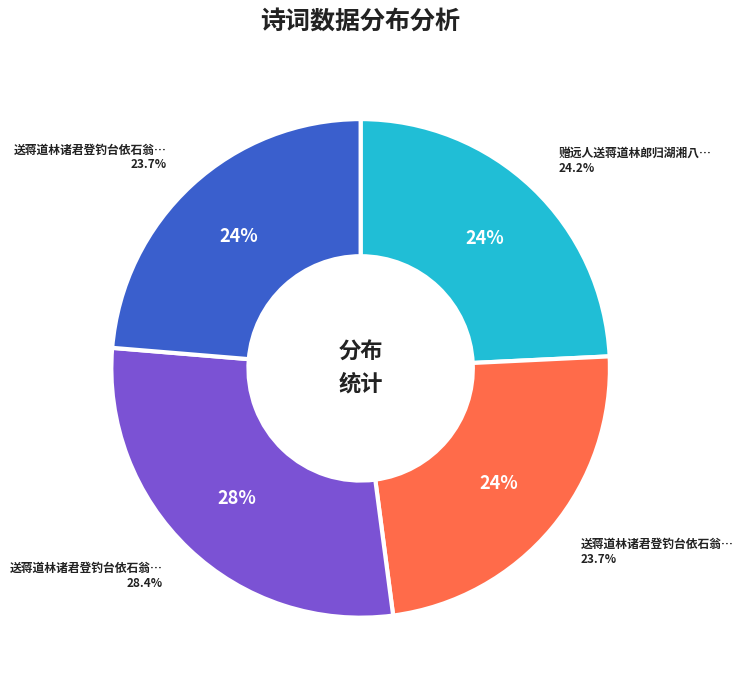

How many segments does this pie chart have?

4